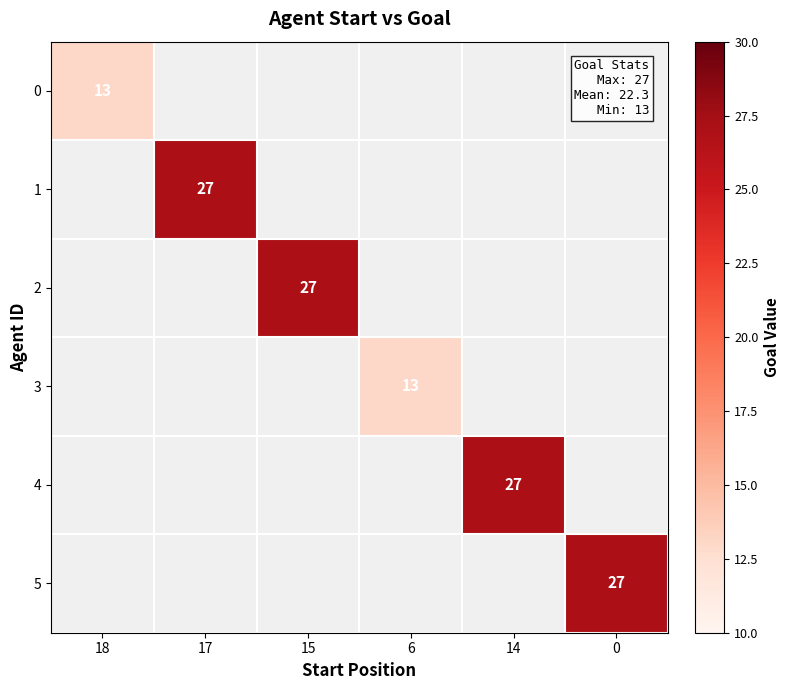

True or false: 3 has a value of 13 at 6.

True